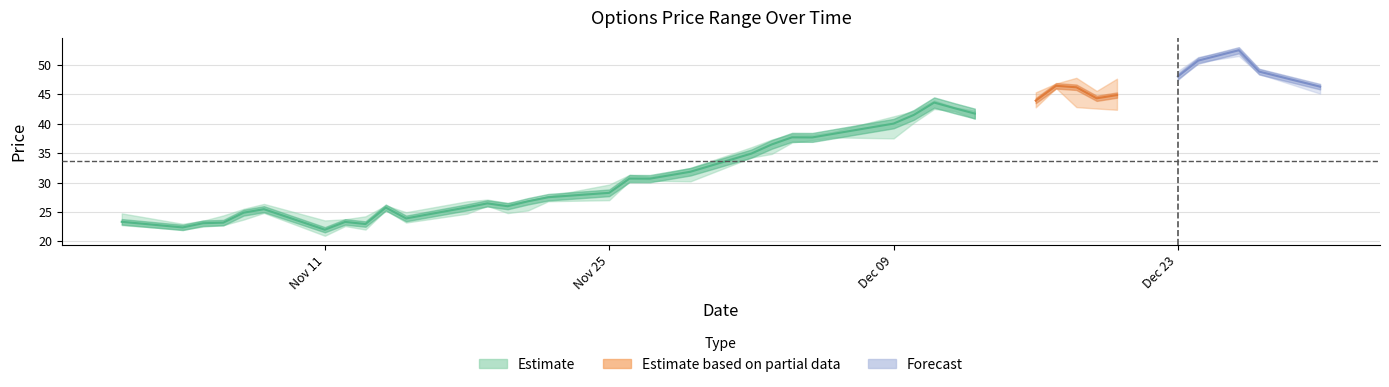

What is the minimum value shown in the chart?

20.9